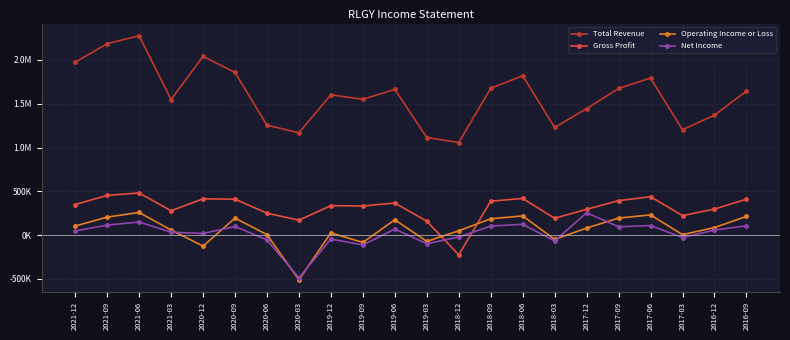

True or false: Total Revenue and Net Income cross at least once.

False